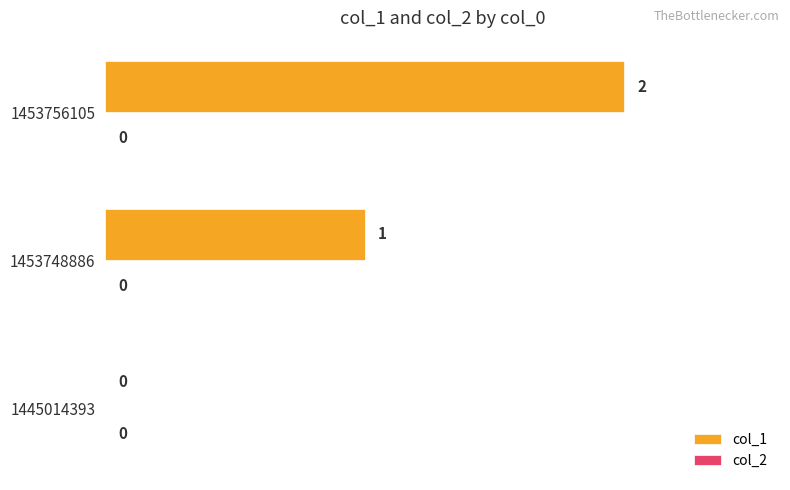

What is the sum of all values?

3